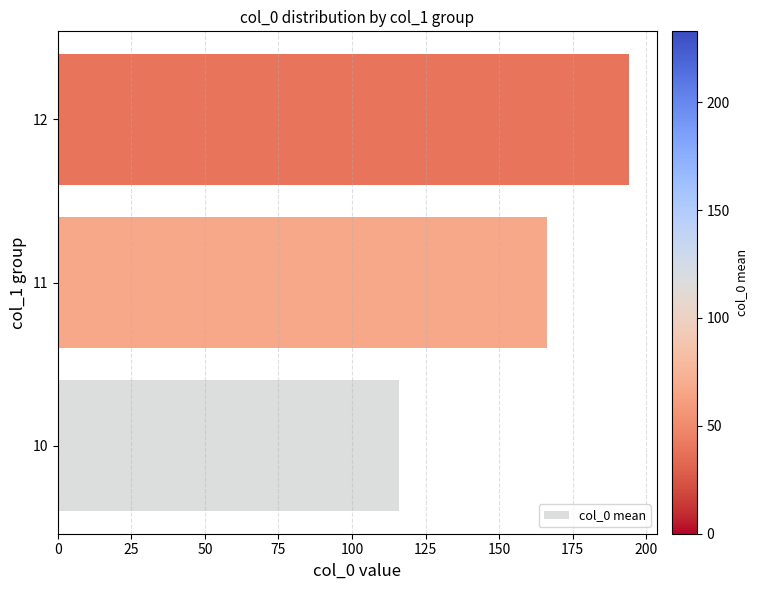

List the labels in order of value, smallest first.

10, 11, 12